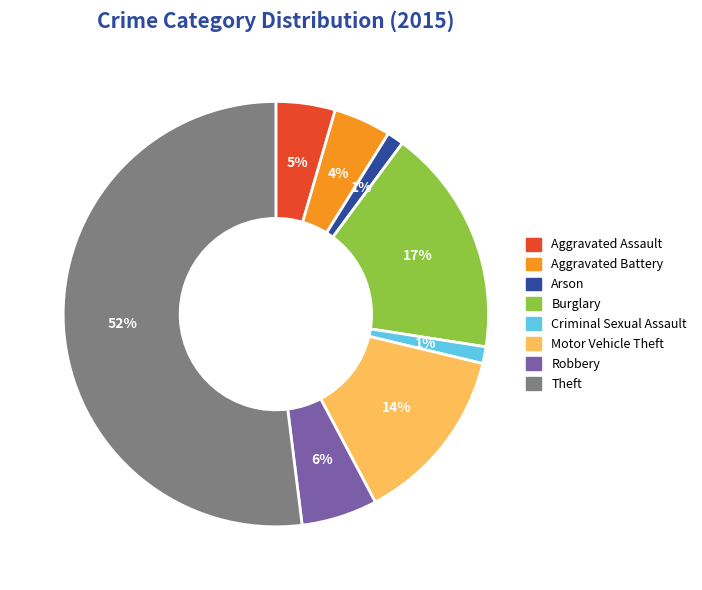

Is the sum of Theft and Burglary greater than half?

Yes